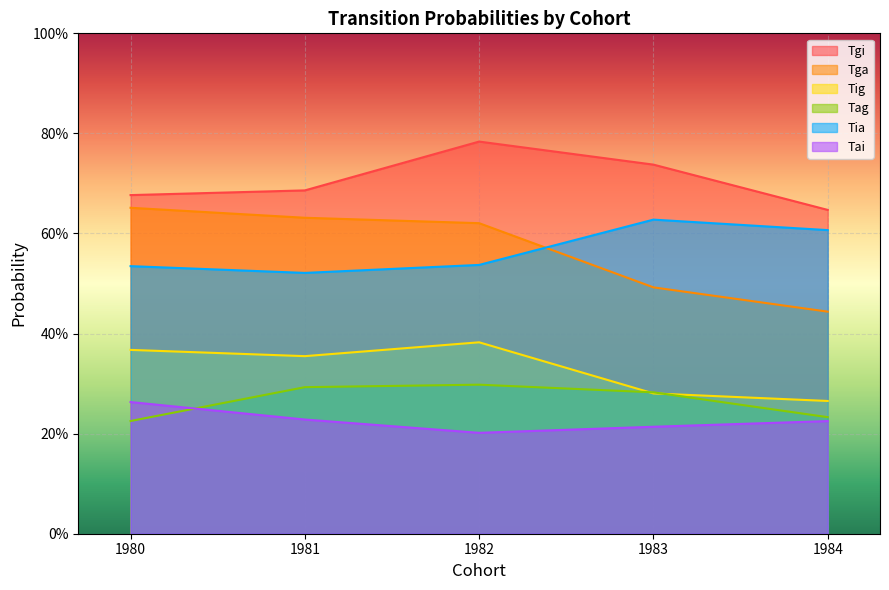

The value of Tag at 1982 is 0.2. True or false?

False